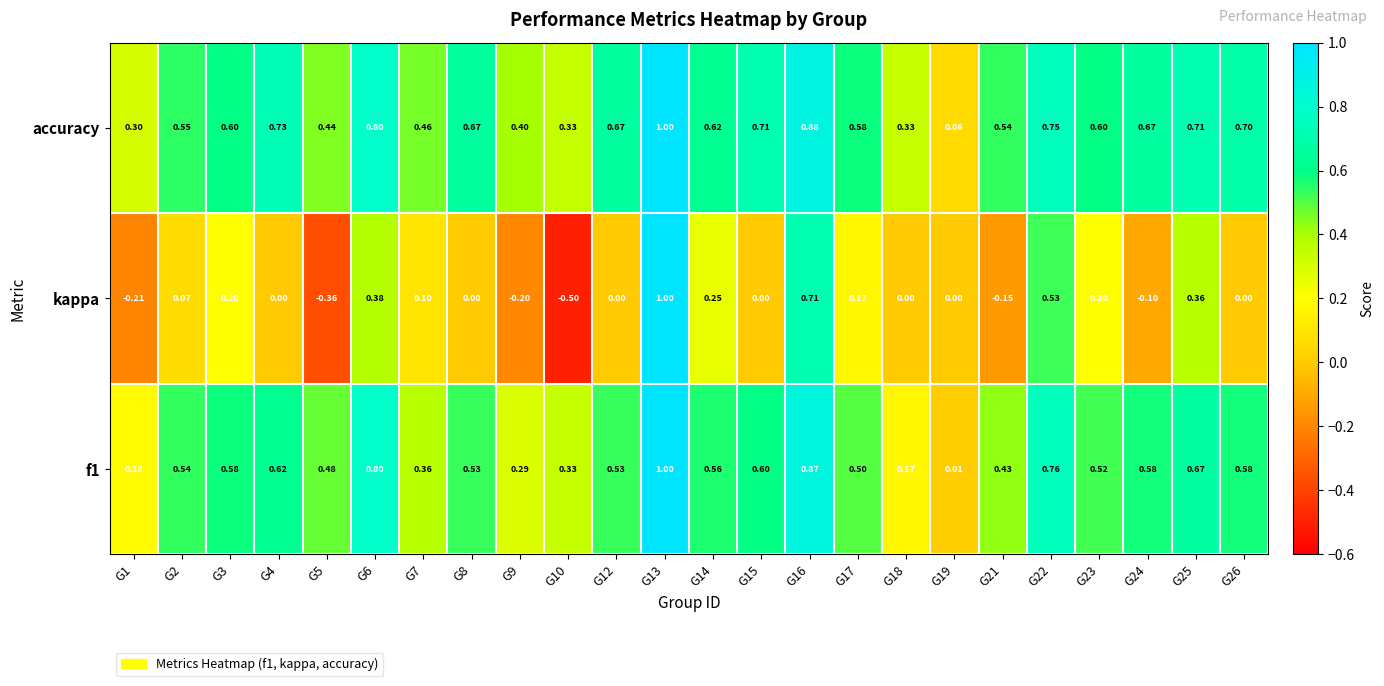

At how many categories does at least one series exceed 0?

24